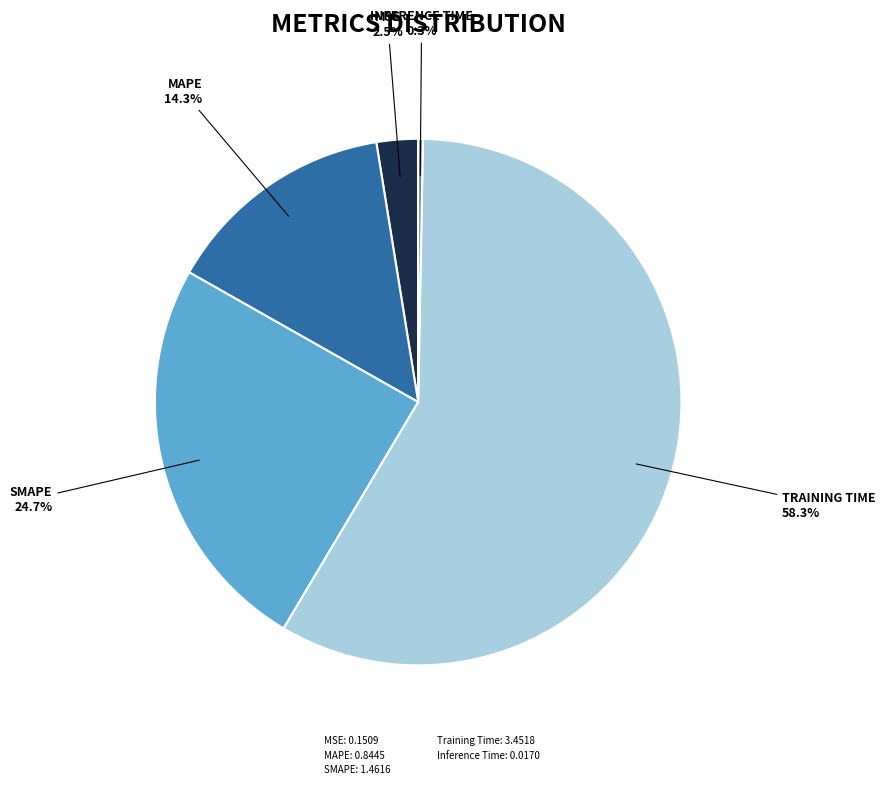

What is the majority slice?

Training Time